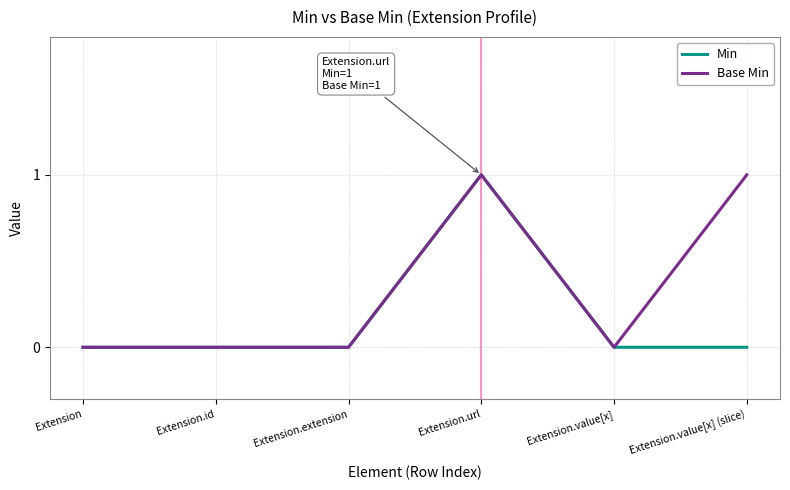

Between Extension.url and Extension.value[x] (slice), which series saw the biggest shift?

Min